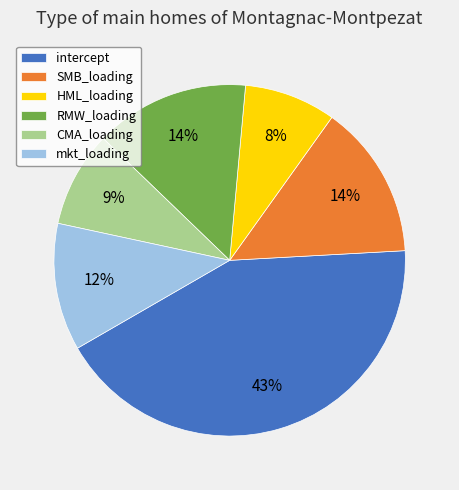

What is the largest slice in the pie chart?

intercept